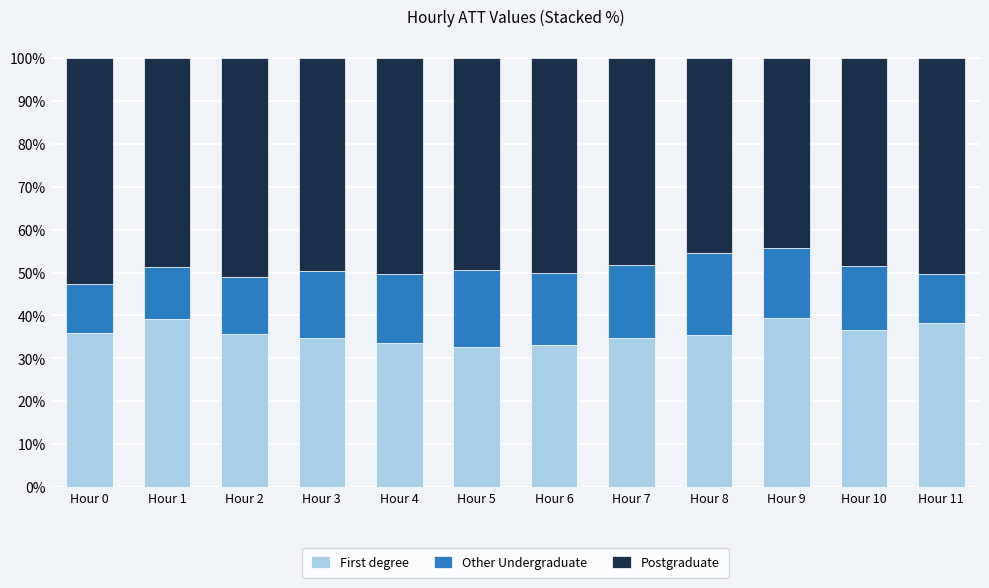

The value of First degree at Hour 6 is 33.0. True or false?

True